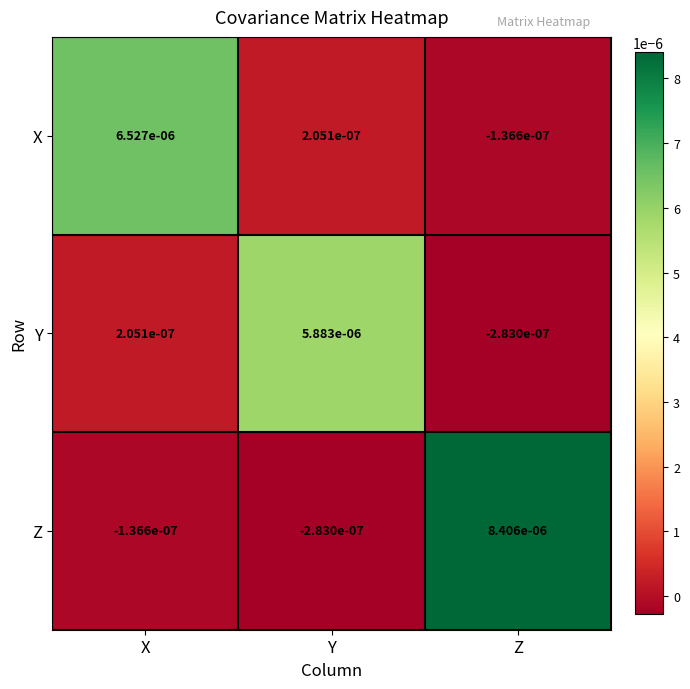

Is the value of Y at Z greater than the value of X at X?

No